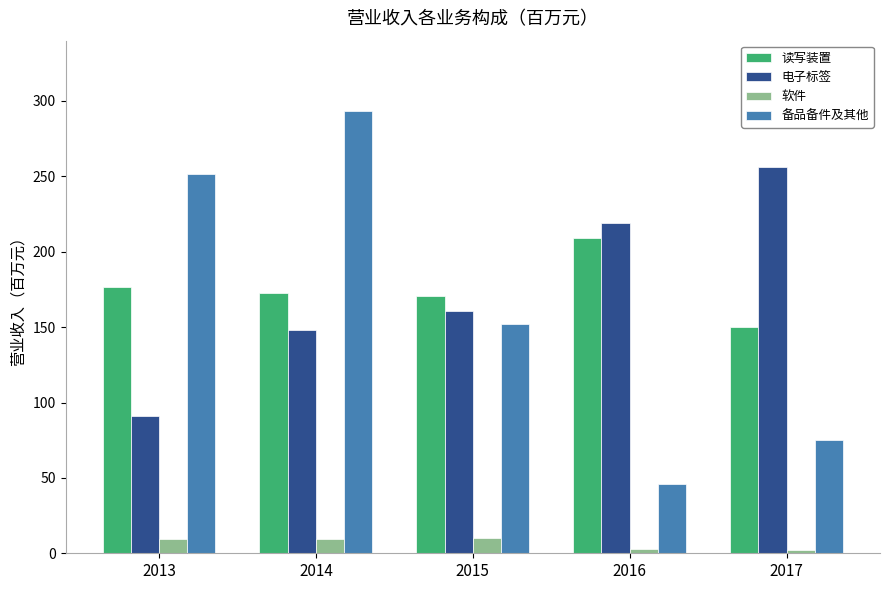

What is the maximum value for 电子标签?

256.4